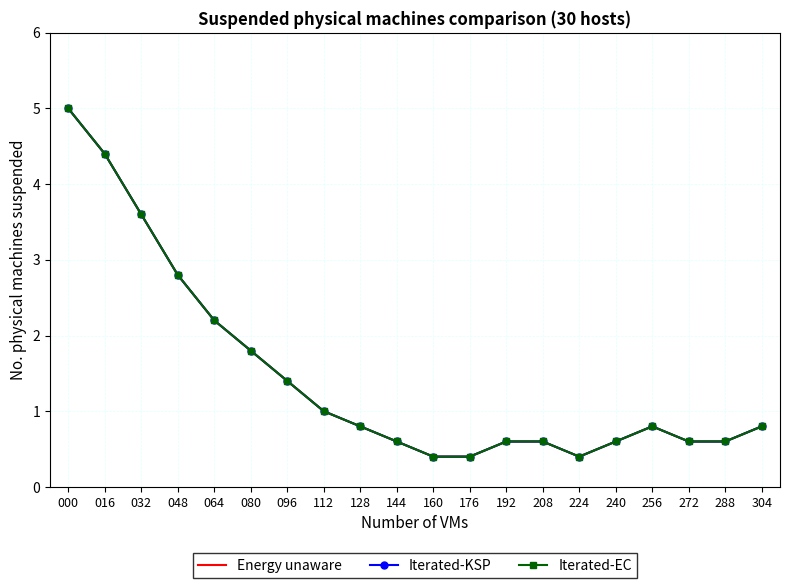

How many interior local valleys does the Energy unaware series have?

1